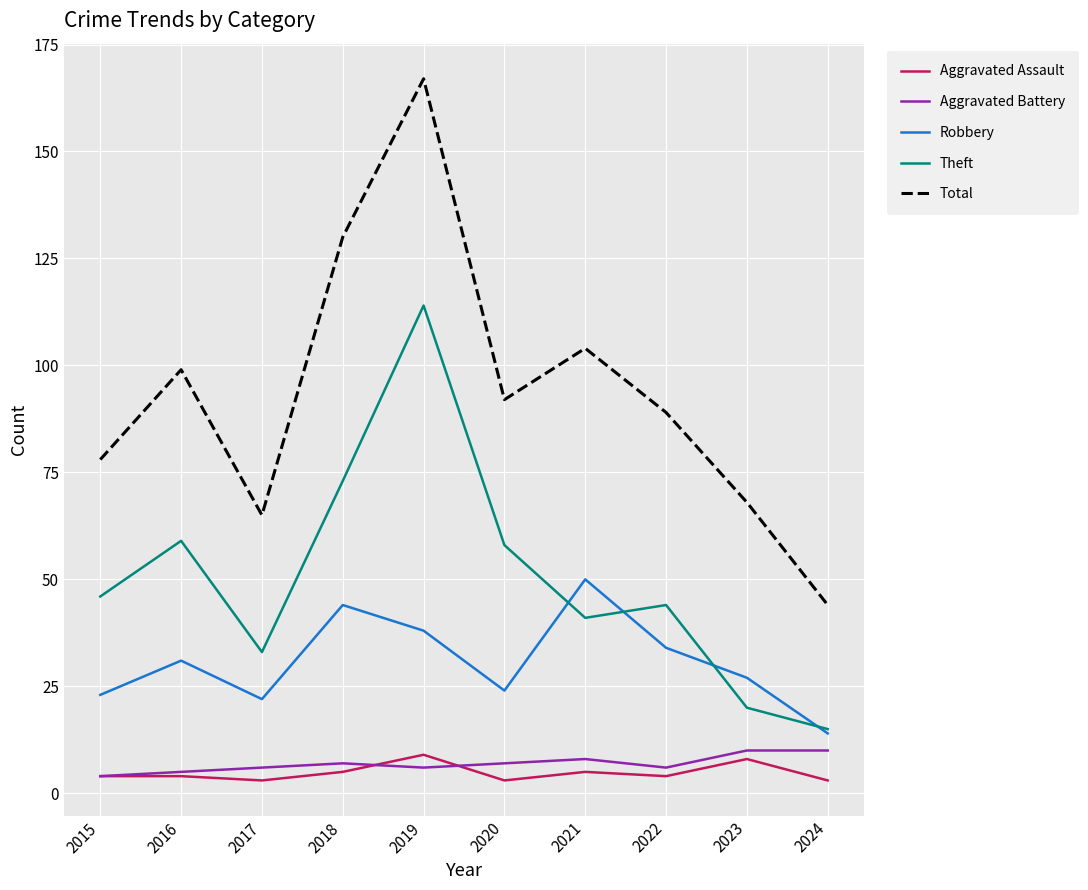

How many lines are shown in the chart?

5